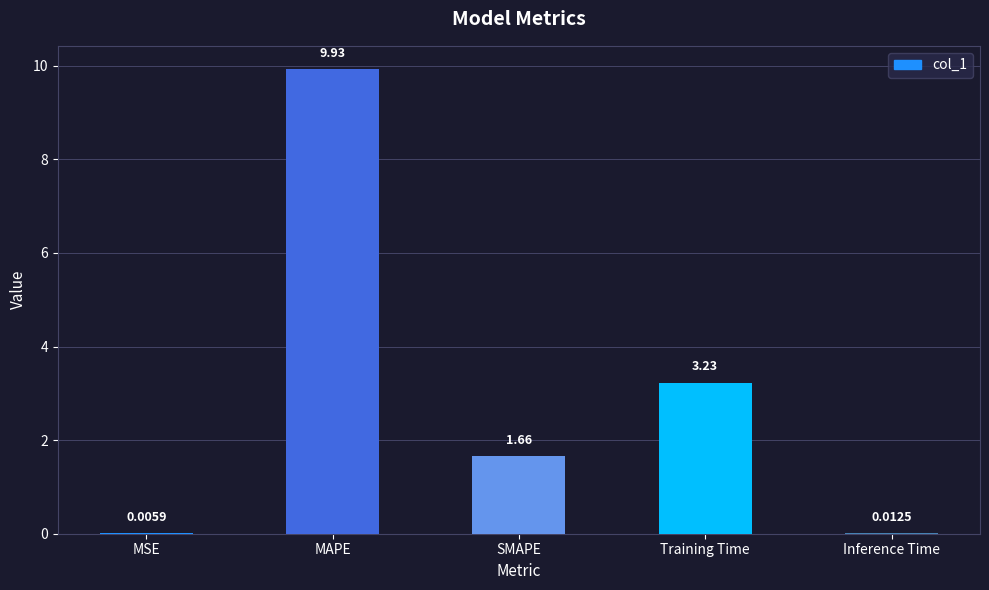

At which label is the value closest to 4?

Training Time